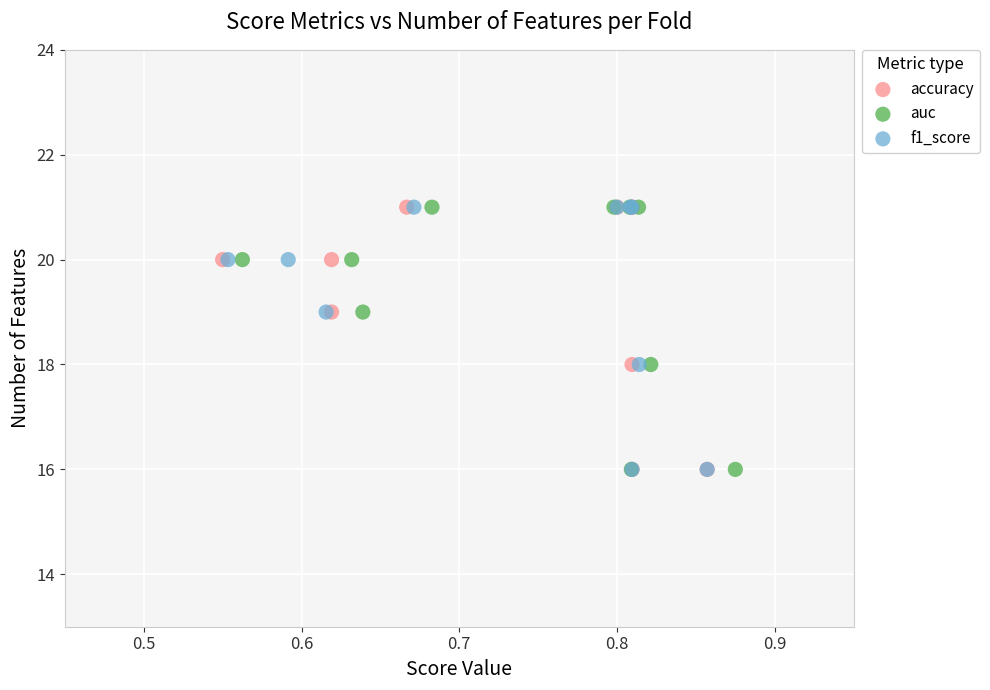

What are all the series names shown in the legend?

accuracy, auc, f1_score